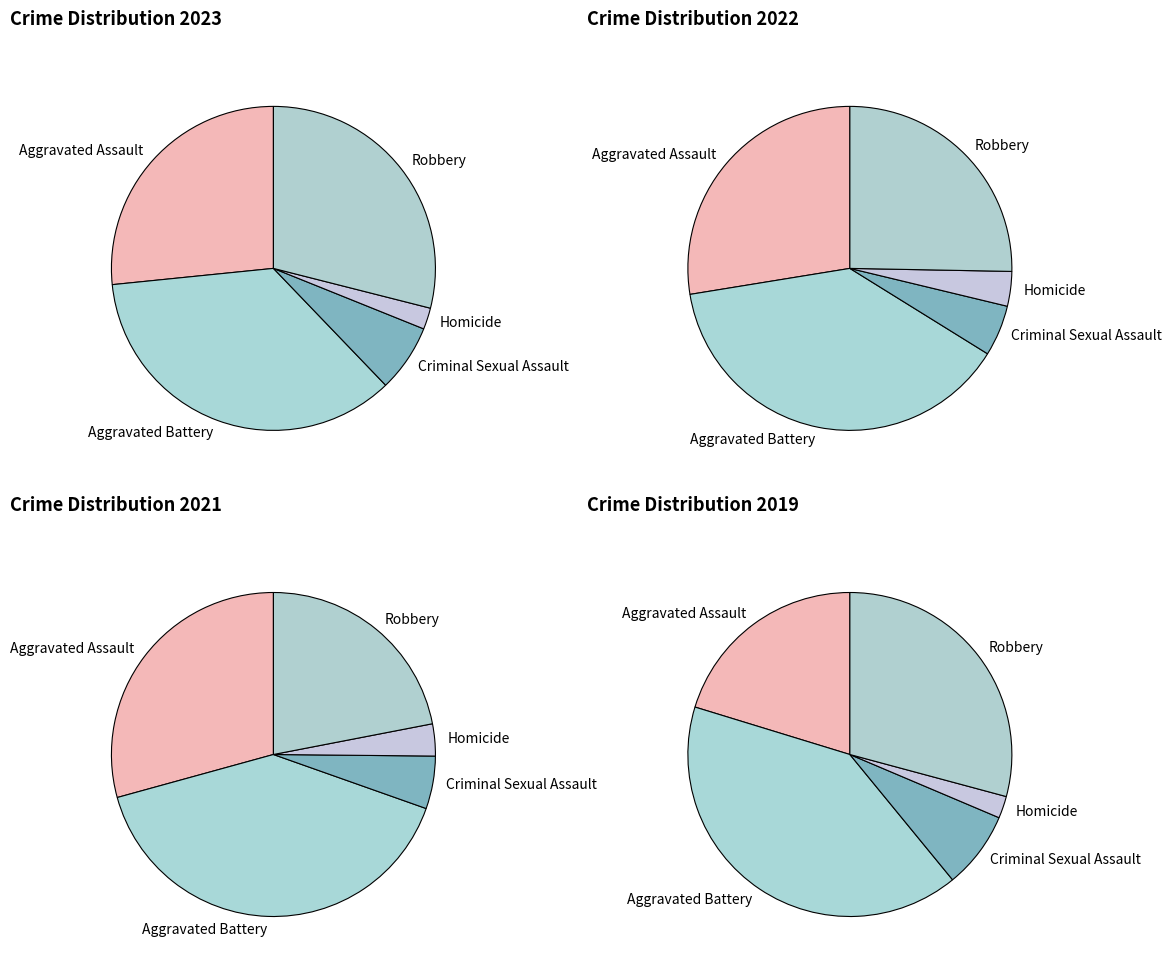

Does Criminal Sexual Assault account for over 50% of the chart?

No